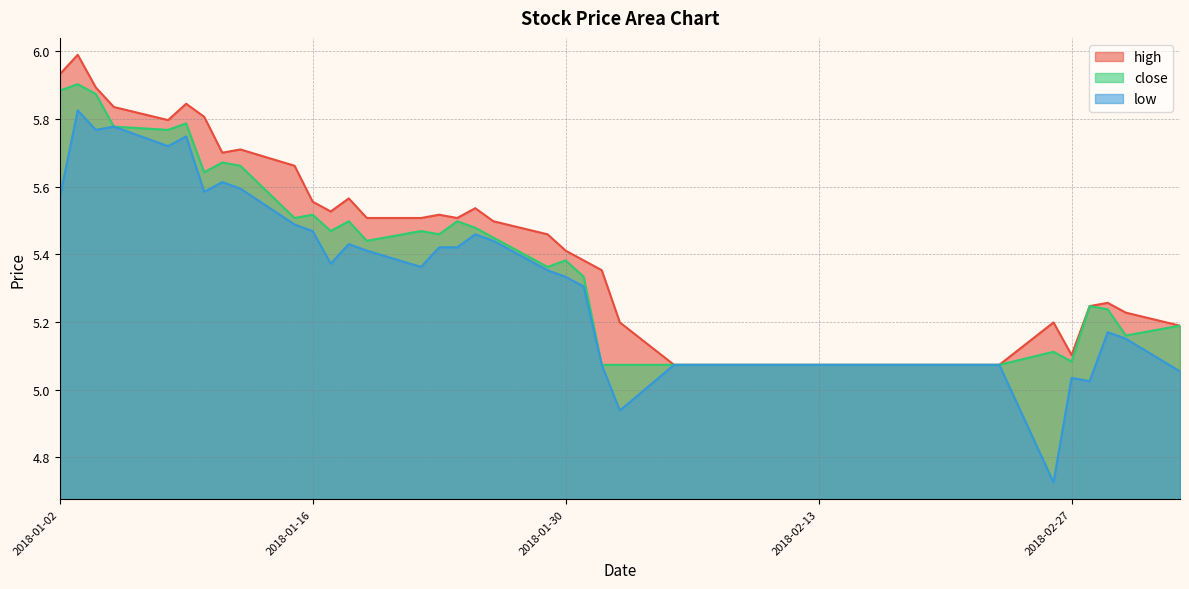

What position from the left is 2018-01-12?

9